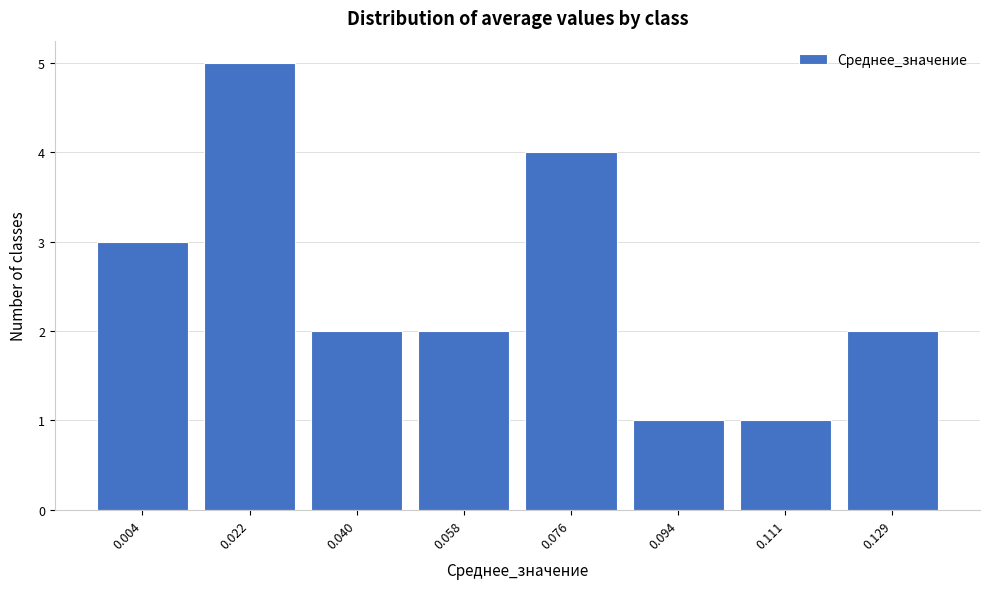

What is the height of the bar covering 0.120 to 0.138 on the x-axis? Neither the bar edges nor the heights are printed on the chart, so give them approximately, as read against the axes.

2